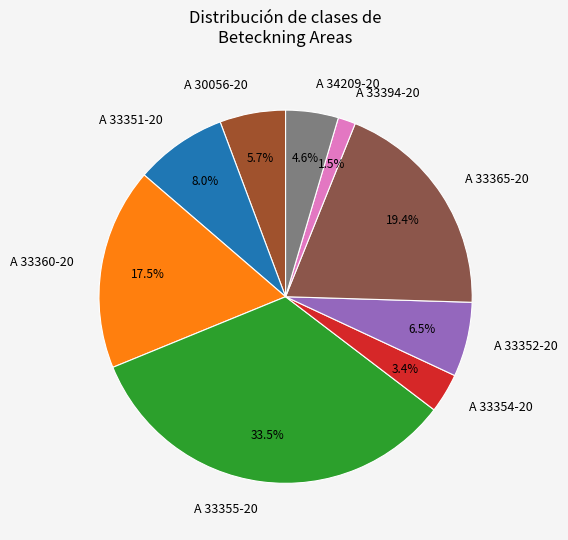

Which has a higher value, A 30056-20 or A 33360-20?

A 33360-20